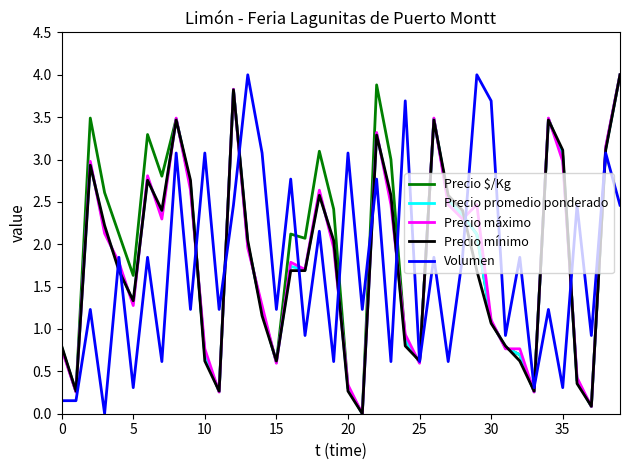

Does the chart display data point markers on the line(s)?

No